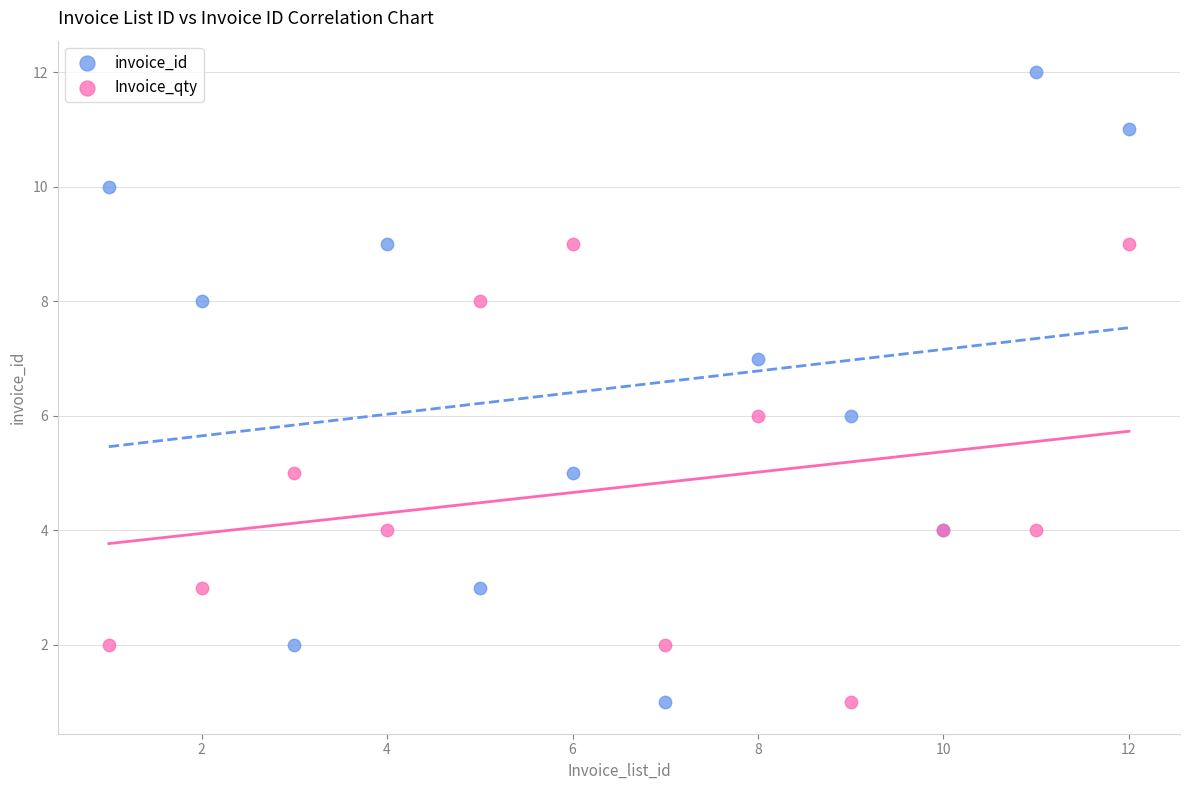

Which series reaches the maximum Y coordinate?

invoice_id